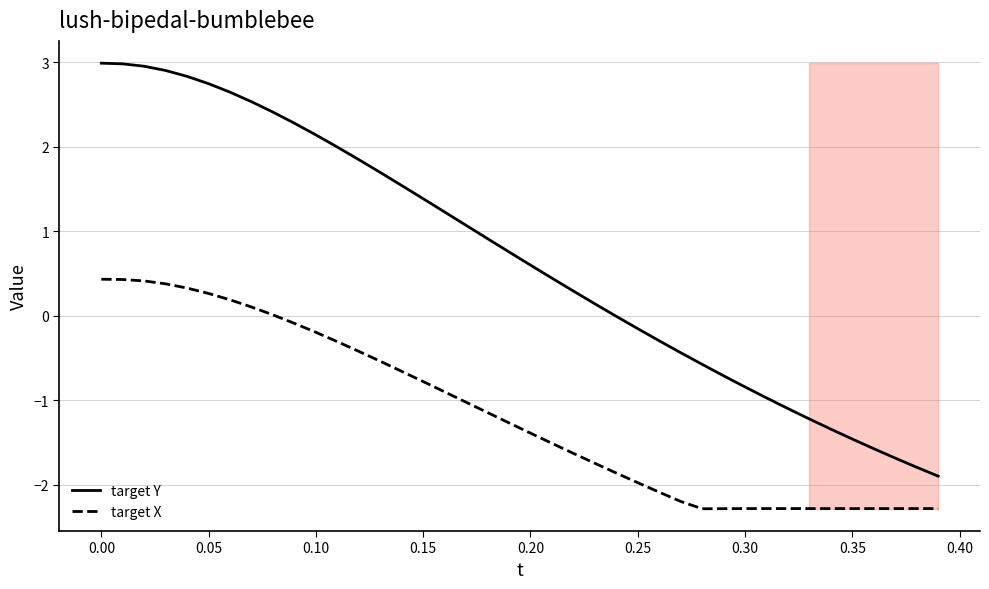

List the series in order of their peak value, highest first.

target Y, target X